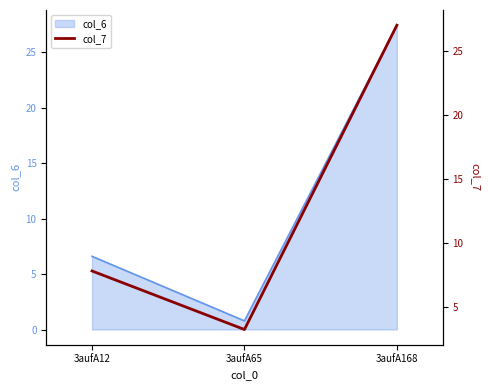

Rank the categories by value from highest to lowest.

3aufA168, 3aufA12, 3aufA65